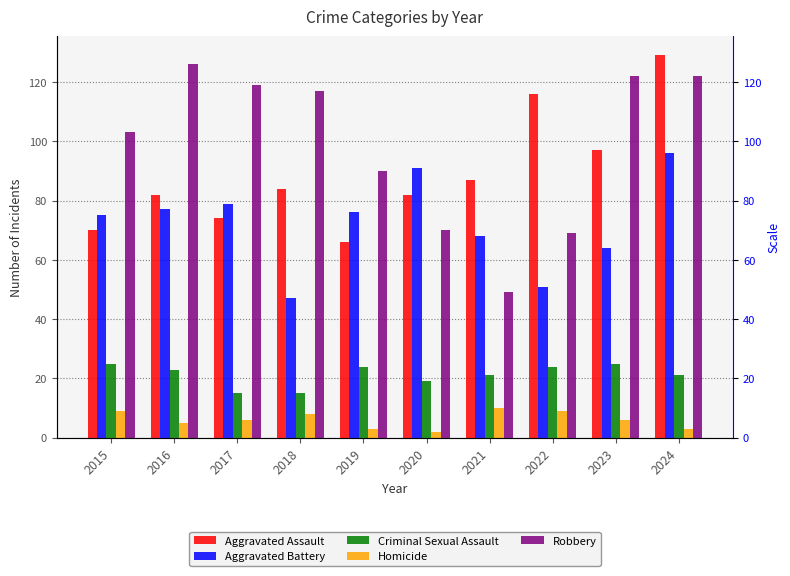

Which series has the largest range (max minus min)?

Robbery